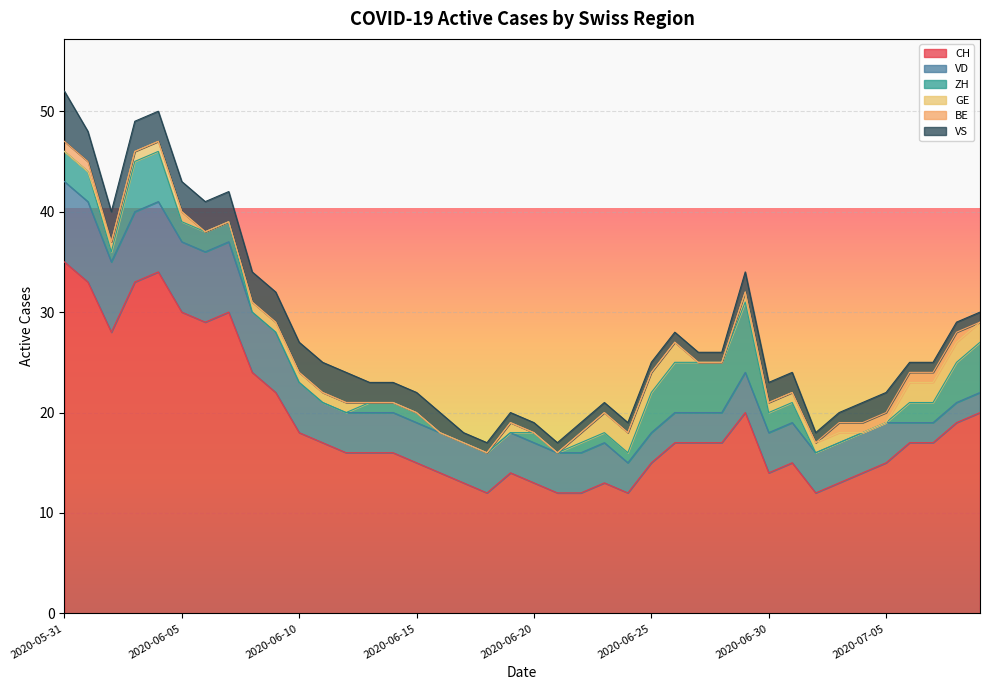

Reading right to left, list all the values displayed in this chart.

CH: 20	19	17	17	15	14	13	12	15	14	20	17	17	17	15	12	13	12	12	13	14	12	13	14	15	16	16	16	17	18	22	24	30	29	30	34	33	28	33	35
VD: 2	2	2	2	4	4	4	4	4	4	4	3	3	3	3	3	4	4	4	4	4	4	4	4	4	4	4	4	4	5	6	6	7	7	7	7	7	7	8	8
ZH: 5	4	2	2	0	0	0	0	2	2	7	5	5	5	4	1	1	1	0	1	0	0	0	0	1	1	1	0	0	0	0	0	2	2	2	5	5	1	3	3
GE: 2	2	2	2	0	0	1	1	1	1	1	0	0	2	2	2	2	1	0	0	1	0	0	0	0	0	0	1	1	1	1	1	0	0	1	1	1	1	0	0
BE: 0	1	1	1	1	1	1	0	0	0	0	0	0	0	0	0	0	0	0	0	0	0	0	0	0	0	0	0	0	0	0	0	0	0	0	0	0	0	1	1
VS: 1	1	1	1	2	2	1	1	2	2	2	1	1	1	1	1	1	1	1	1	1	1	1	2	2	2	2	3	3	3	3	3	3	3	3	3	3	3	3	5